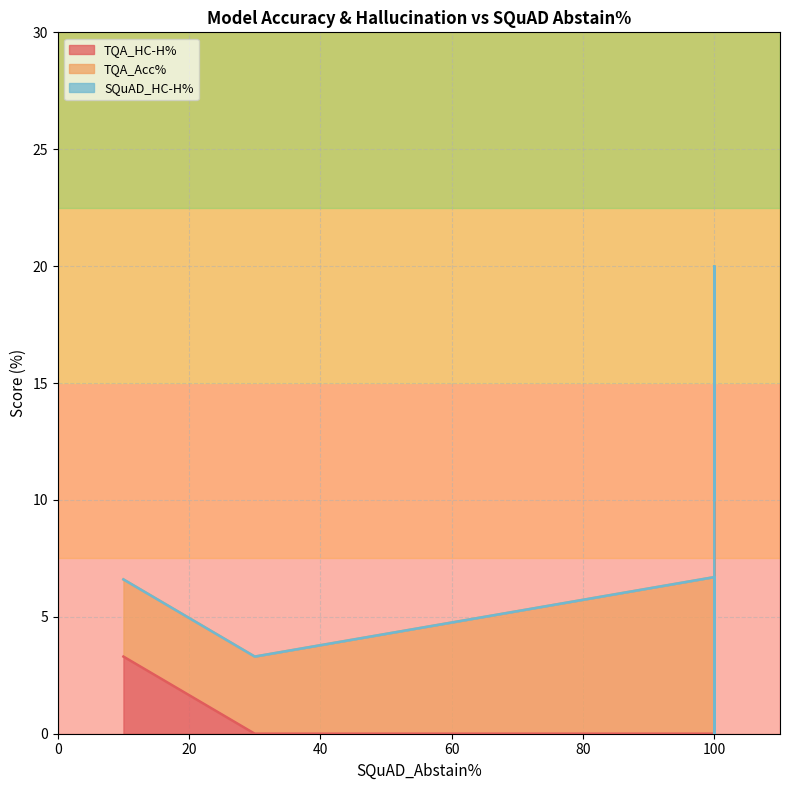

Between 10 and 100, which is larger?

10